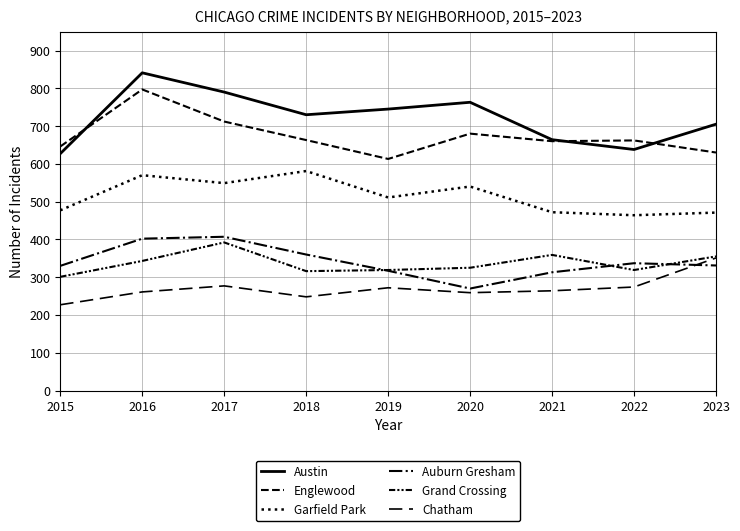

Is this an area chart (filled region under the line)?

No